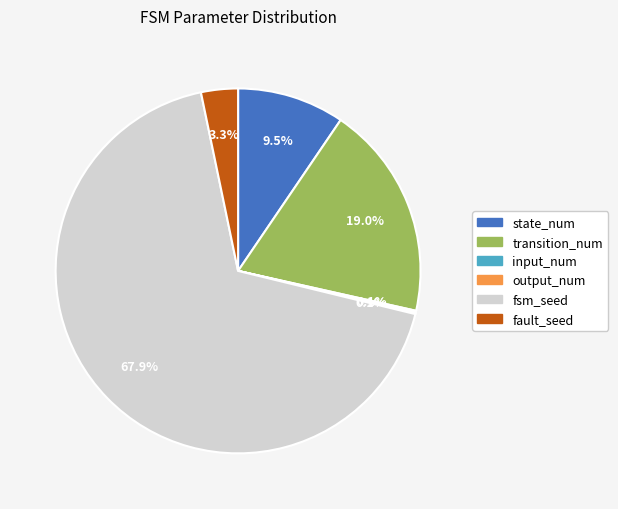

Approximately how many times larger is the value at fsm_seed compared to transition_num?

3.6